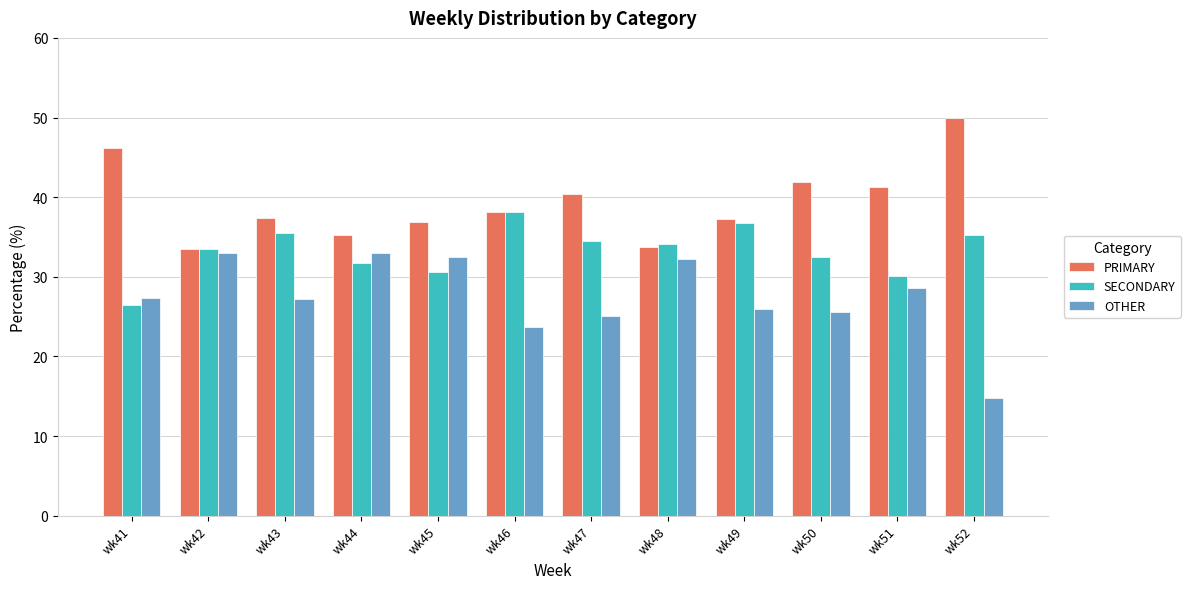

What is the maximum value shown in the chart?

50.0